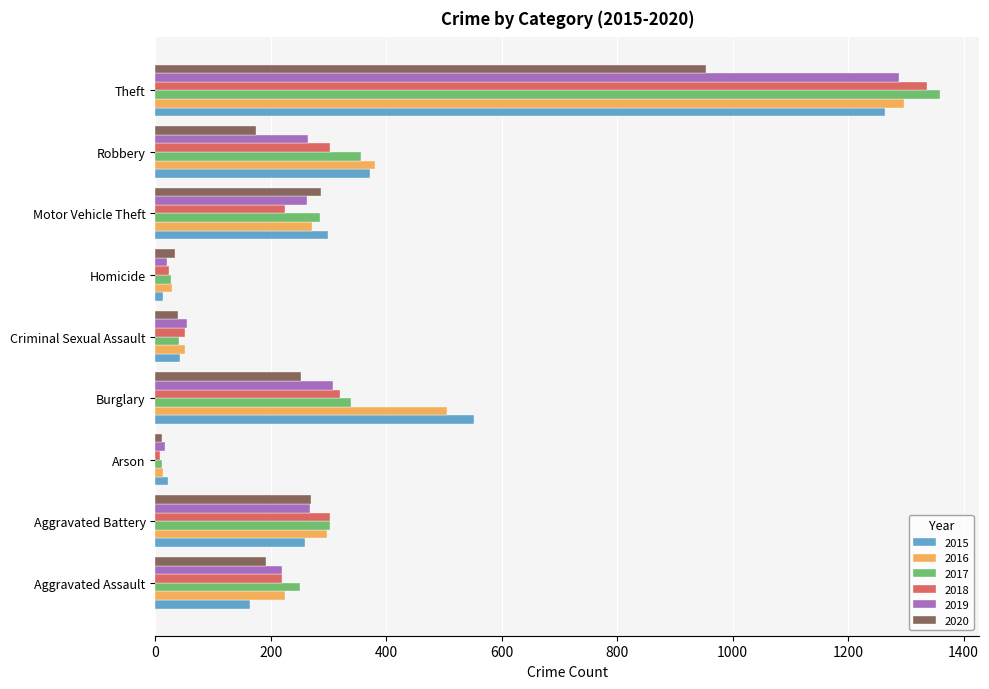

Which label corresponds to the largest value in the chart?

Theft